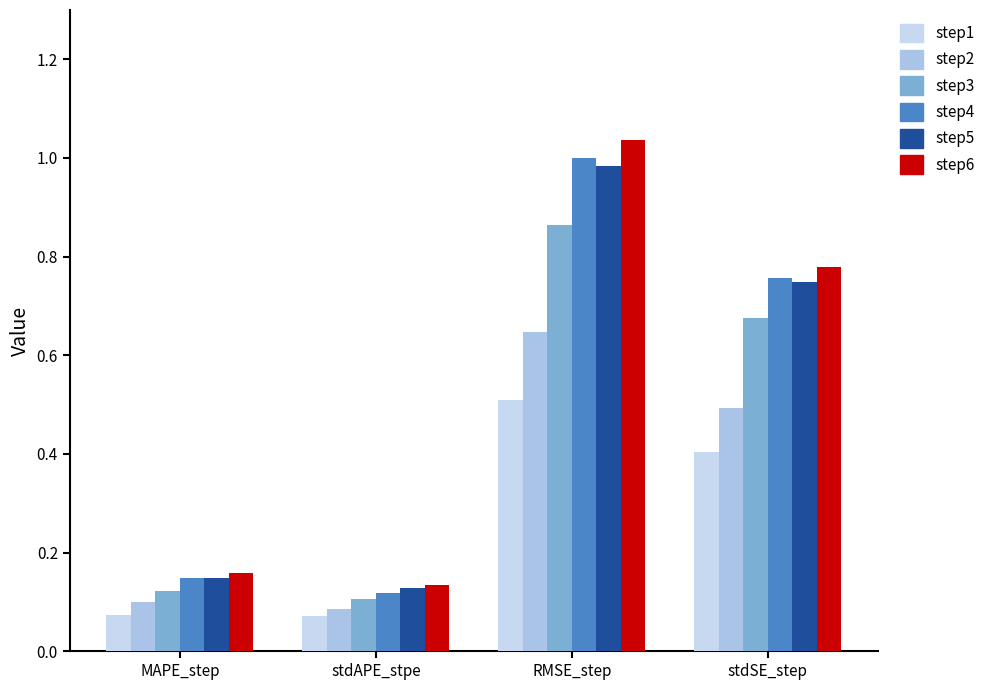

List the series in order of their peak value, lowest first.

step1, step2, step3, step5, step4, step6